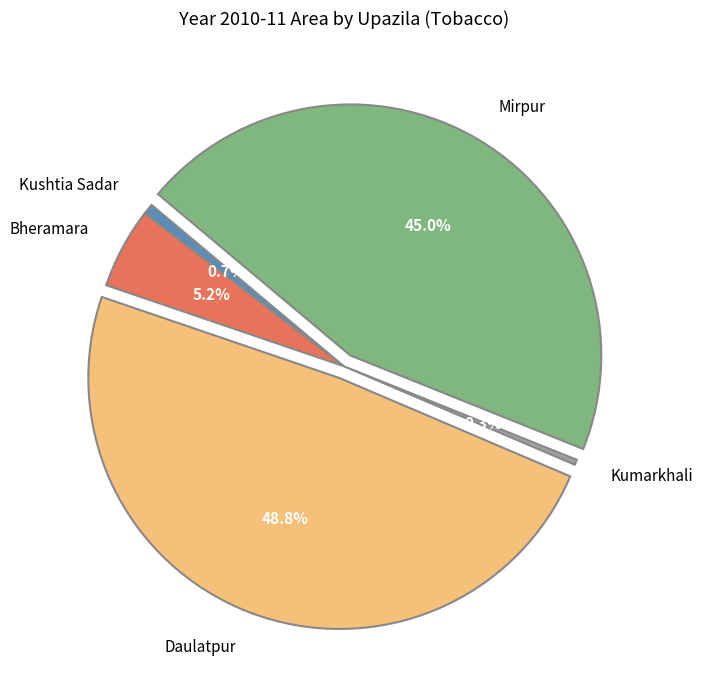

Count the number of slices in the pie.

5